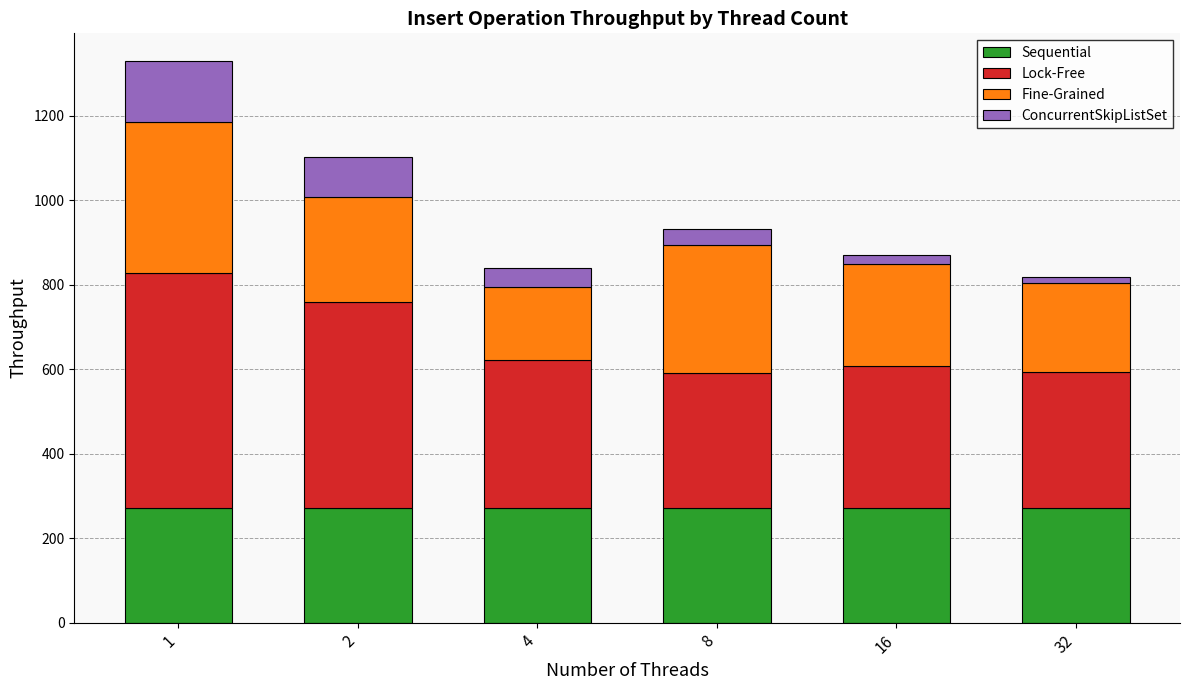

What is the average value of the Sequential series?

272.7